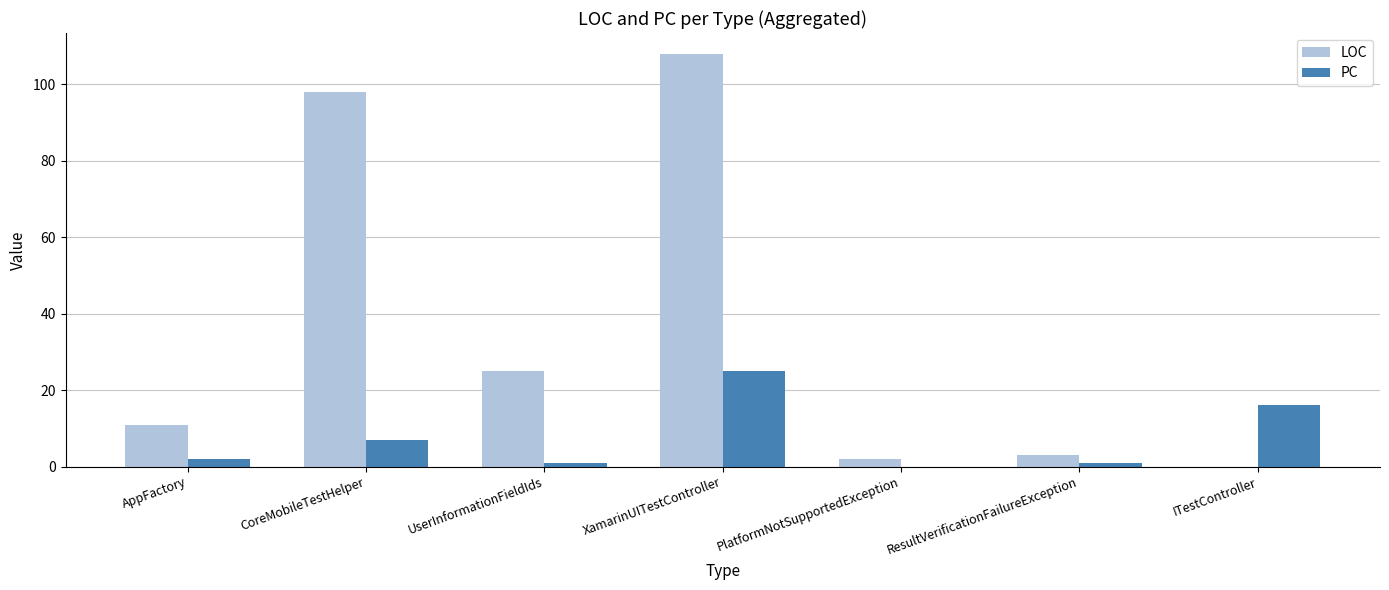

The LOC series shows 98 at CoreMobileTestHelper. True or false?

True